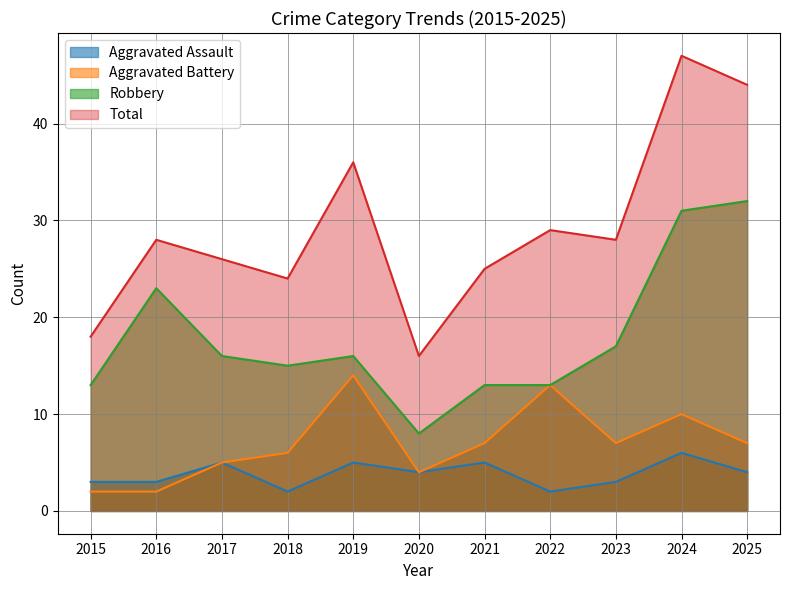

What is the sum of the Aggravated Battery values at 2015 and 2021?

9